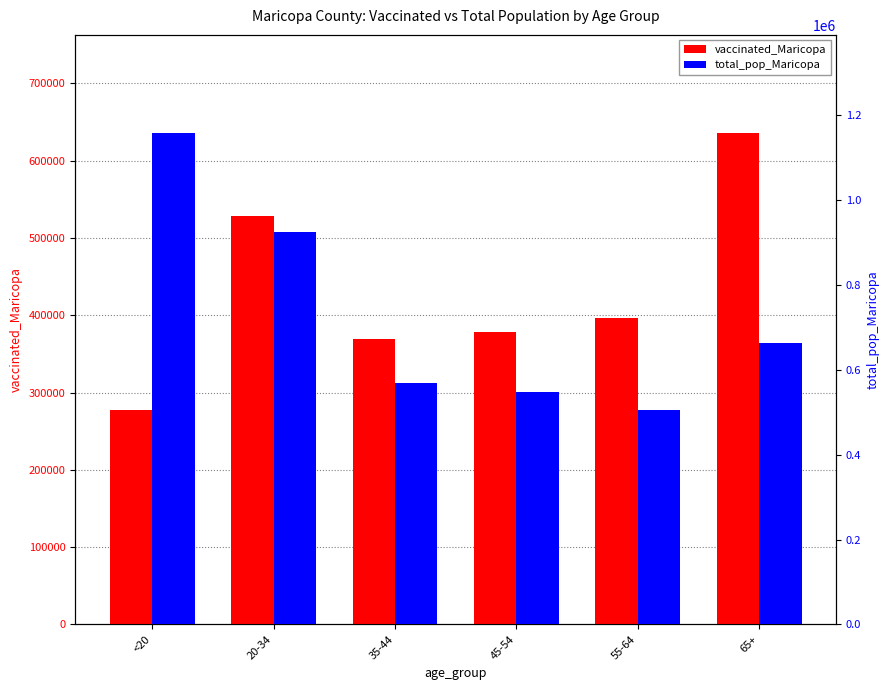

At 45-54, list the series in order from smallest to largest.

vaccinated_Maricopa, total_pop_Maricopa